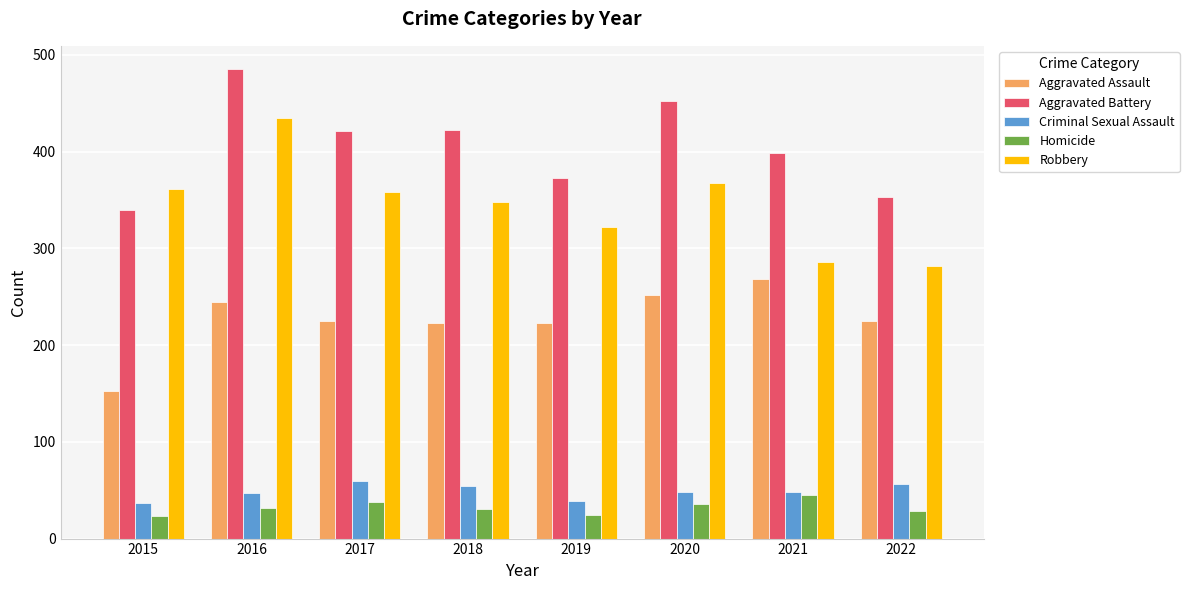

List the series in order of their peak value, lowest first.

Homicide, Criminal Sexual Assault, Aggravated Assault, Robbery, Aggravated Battery